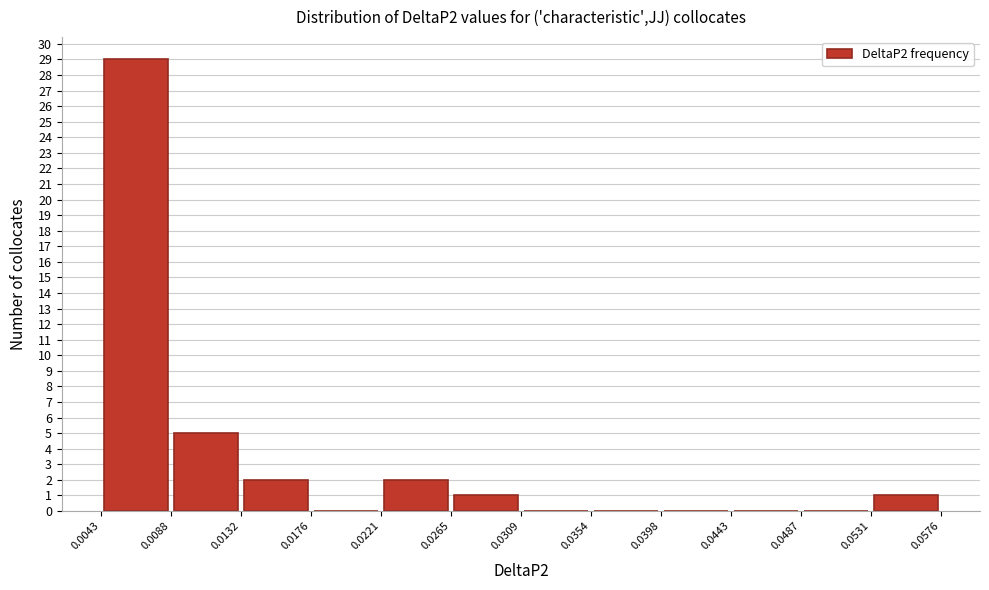

Reading left to right, transcribe this chart: for each bar, give the range it covers on the x-axis and its height. The values are not printed on the chart, so give them approximately, as read against the axis.

0.0043 to 0.0088: 29
0.0088 to 0.0132: 5
0.0132 to 0.0176: 2
0.0176 to 0.0221: 0
0.0221 to 0.0265: 2
0.0265 to 0.0309: 1
0.0309 to 0.0354: 0
0.0354 to 0.0398: 0
0.0398 to 0.0443: 0
0.0443 to 0.0487: 0
0.0487 to 0.0531: 0
0.0531 to 0.0576: 1